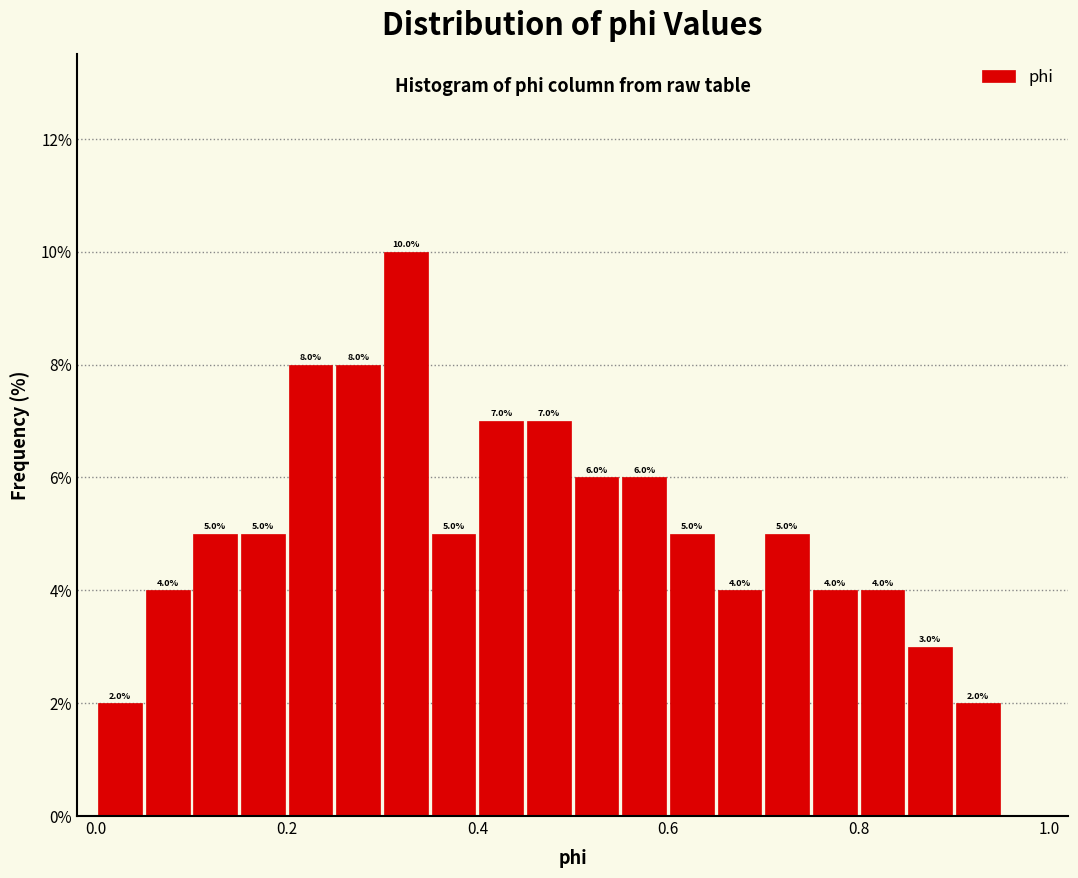

Read against the x-axis, roughly where is the centre of the tallest bar?

0.32